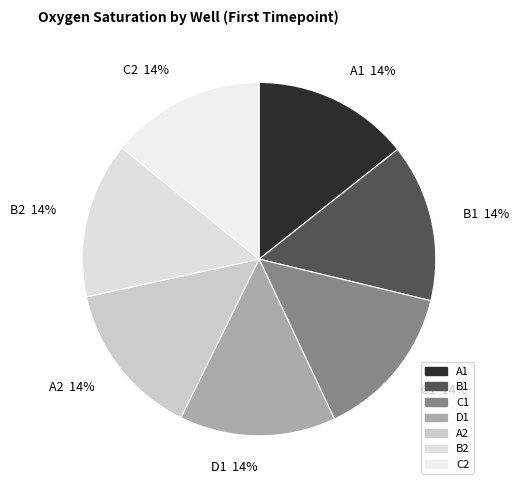

How many segments does this pie chart have?

7